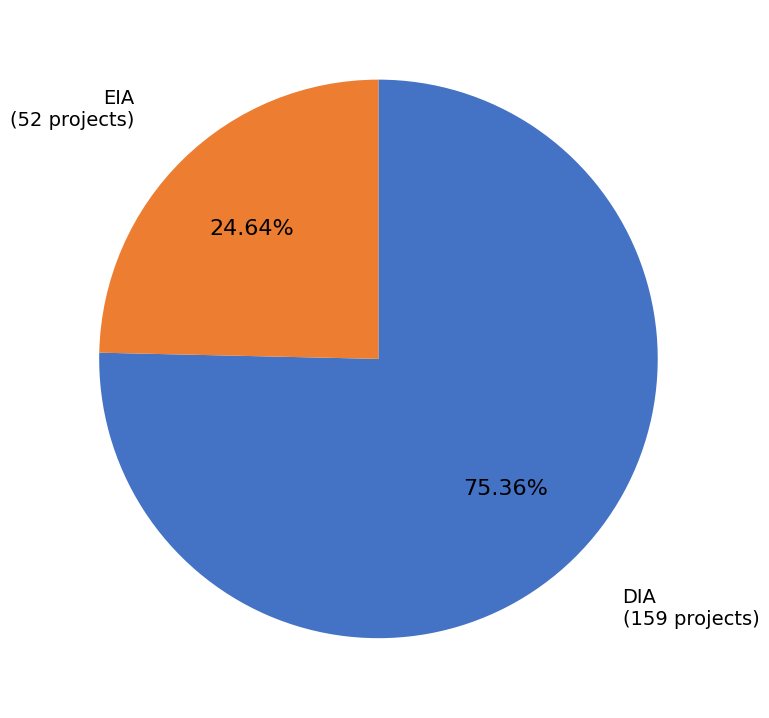

Is there any slice that represents more than half of the pie?

Yes